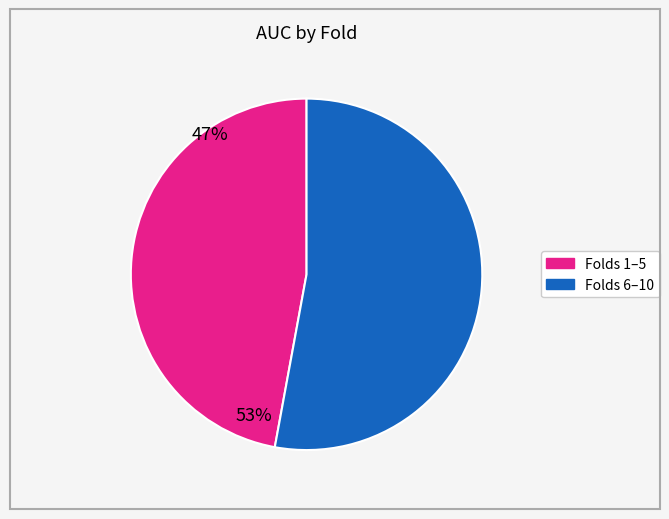

Is there a majority slice in this chart?

Yes